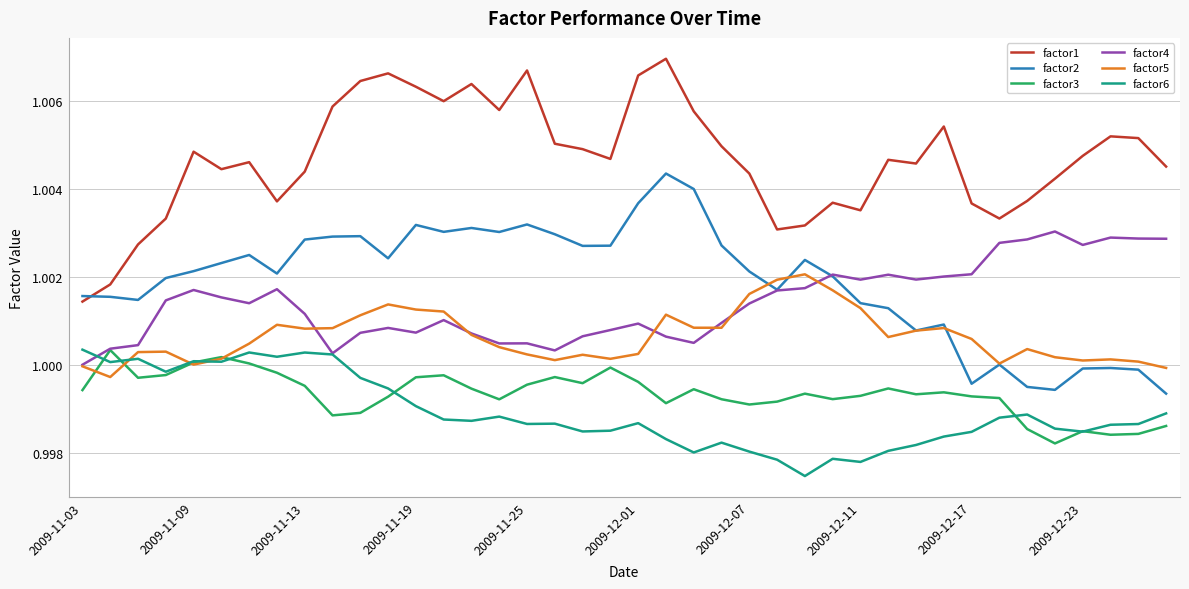

Which series has the largest range (max minus min)?

factor1